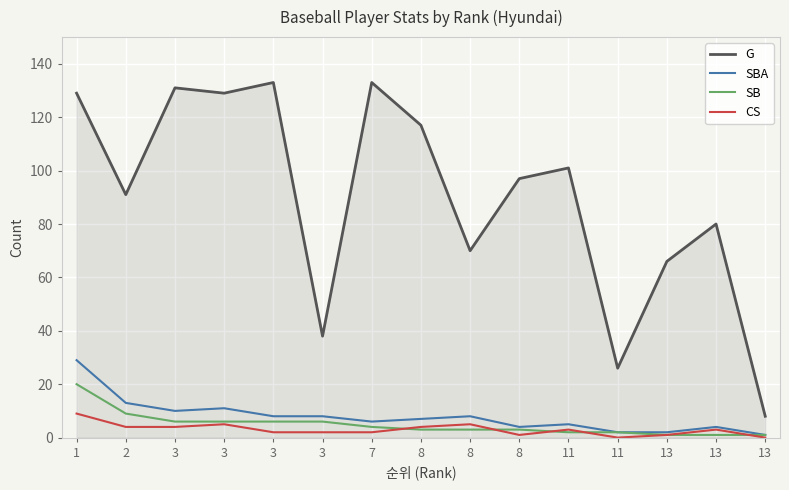

How many lines are shown in the chart?

4